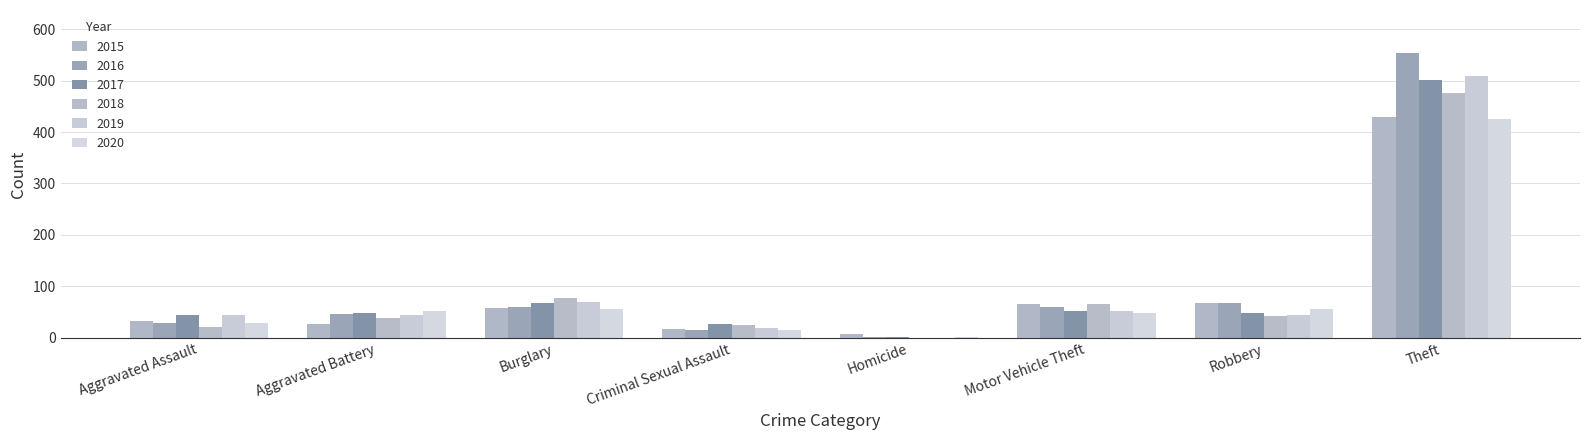

Which series changed the most between Motor Vehicle Theft and Robbery?

2018